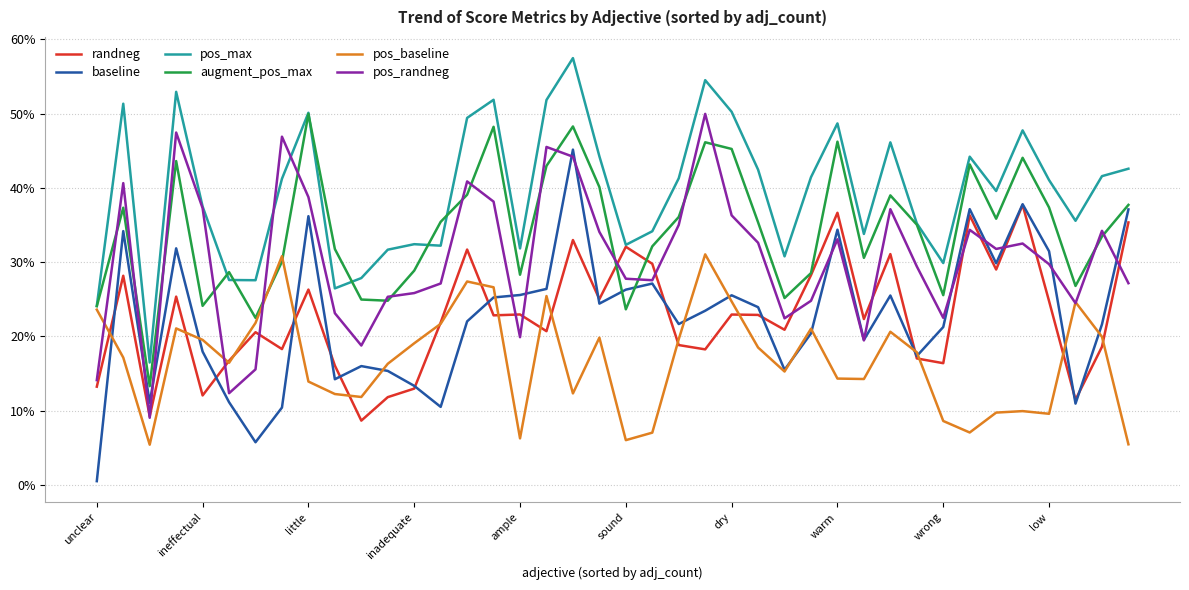

True or false: baseline and pos_max intersect in this chart.

False